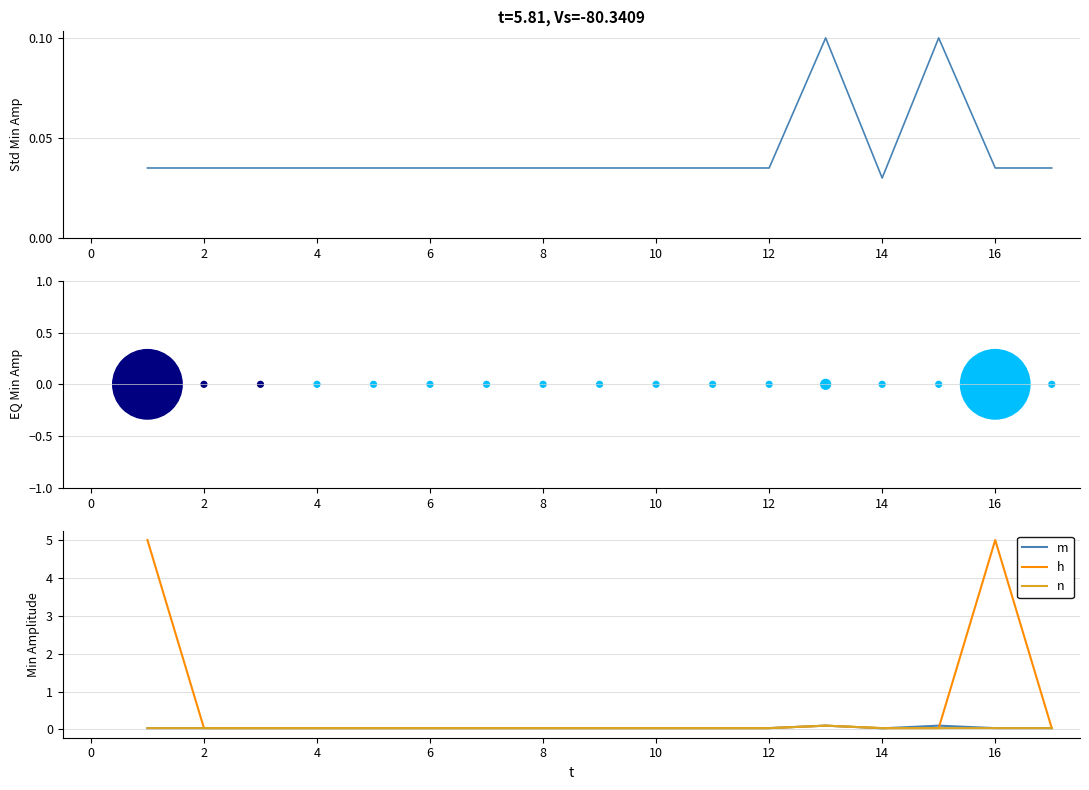

At how many categories does at least one series exceed 1?

2